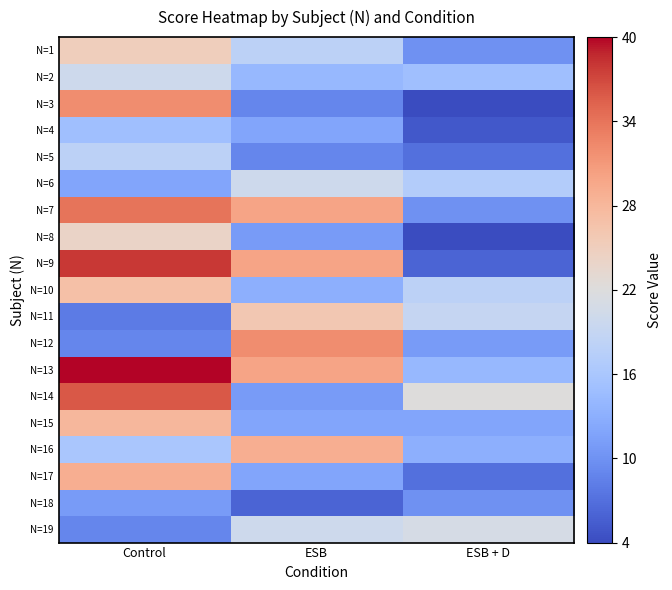

Which category has the lowest value across all series?

ESB + D